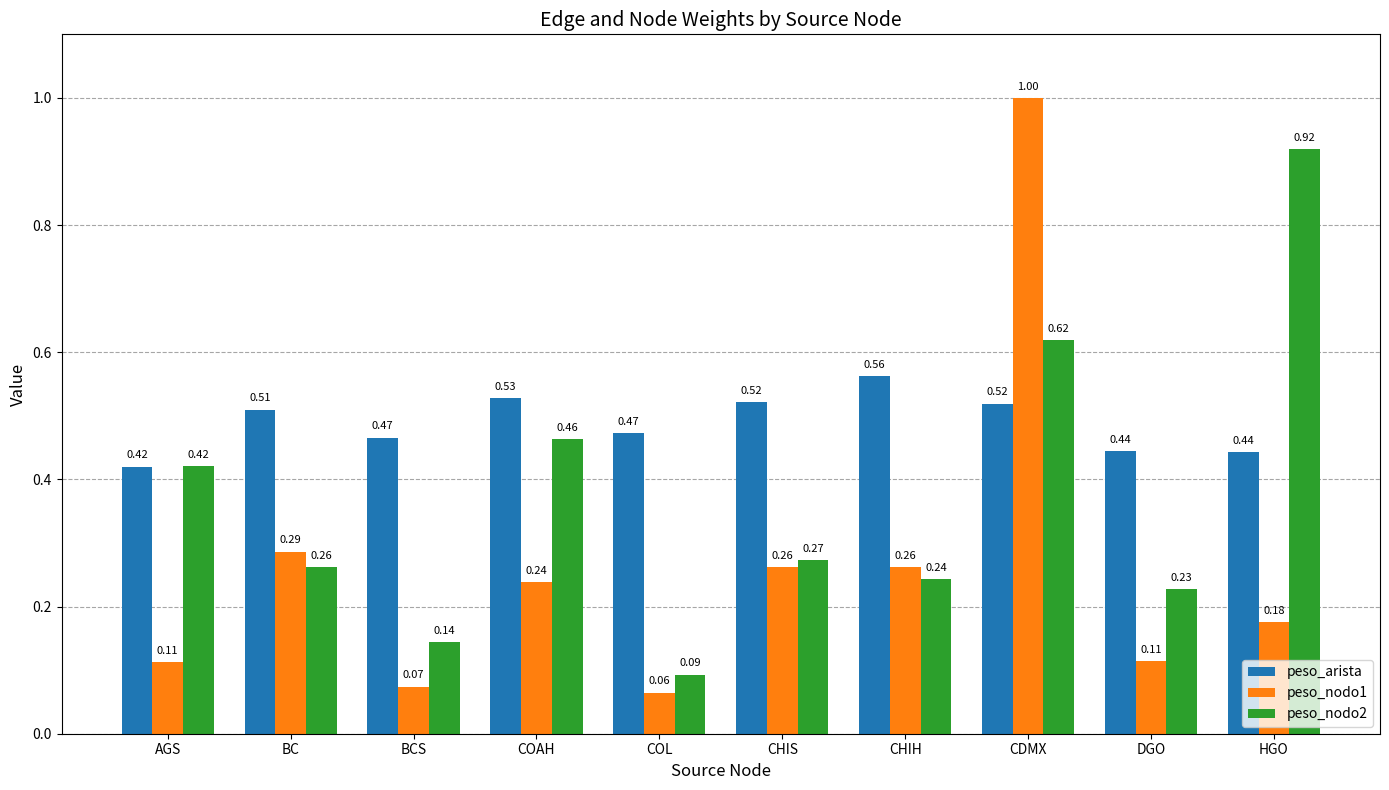

Which category has the lowest value in the peso_nodo2 series?

COL